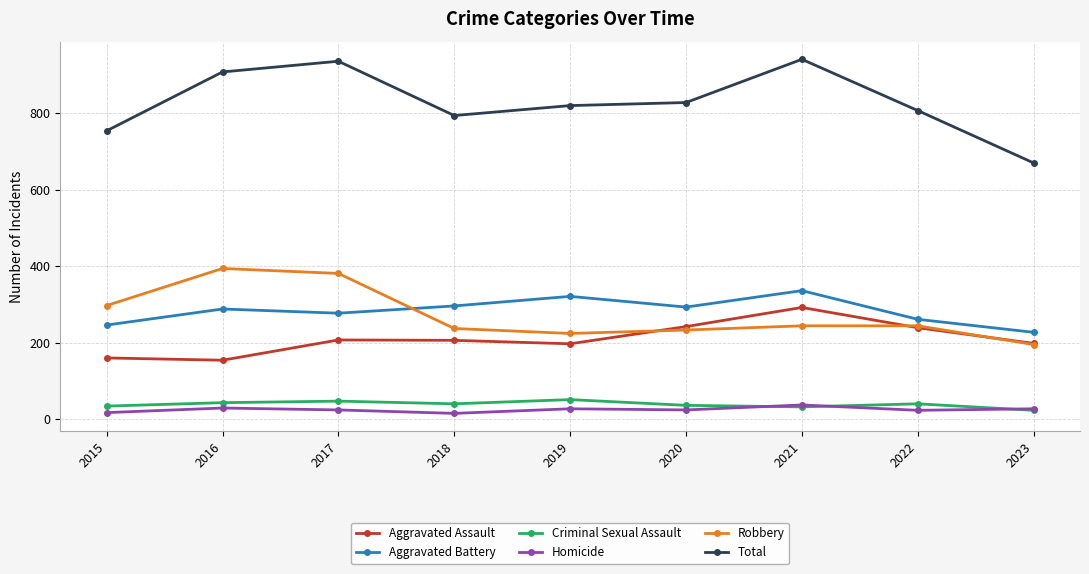

In Total, how many points are lower than both neighbors (excluding endpoints)?

1